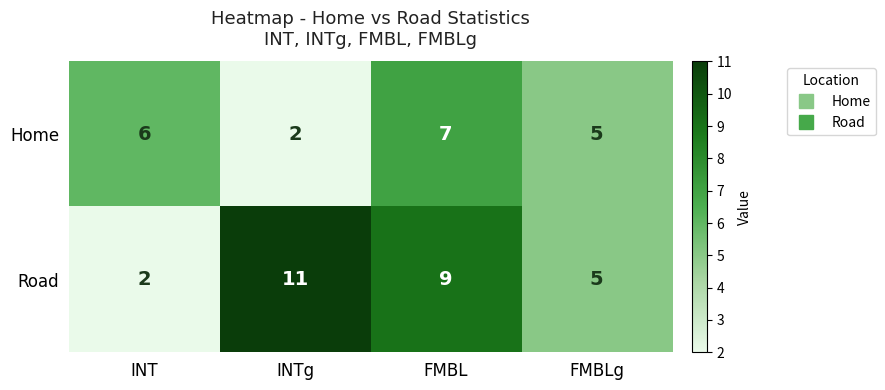

Count the number of data series in this chart.

2